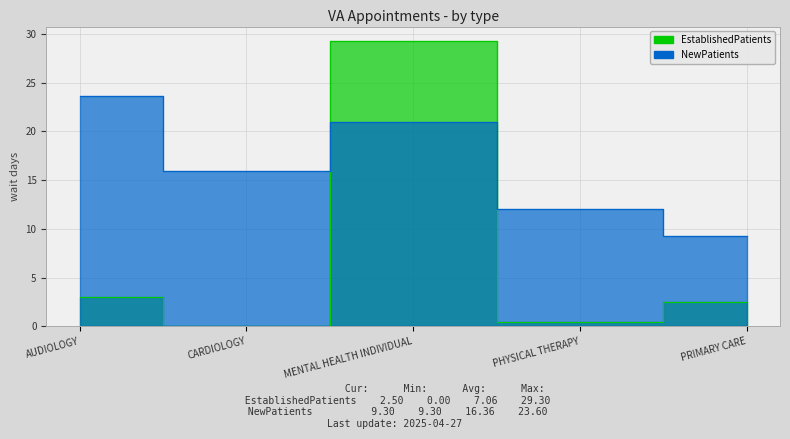

What is the difference between the EstablishedPatients values at PHYSICAL THERAPY and MENTAL HEALTH INDIVIDUAL?

28.8